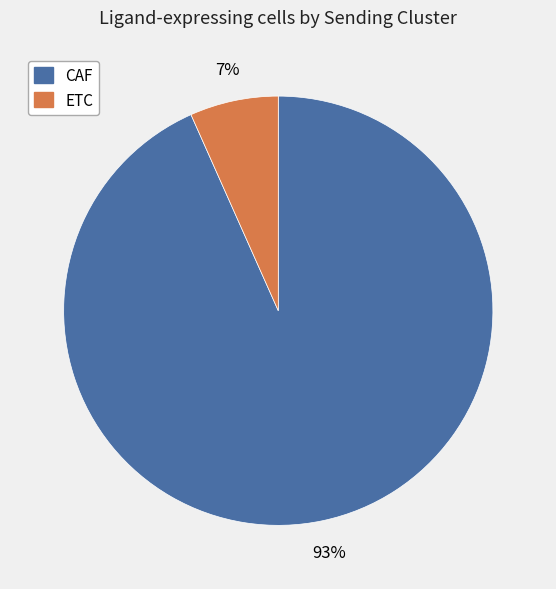

What is the ratio of the value at ETC to the value at CAF?

0.1